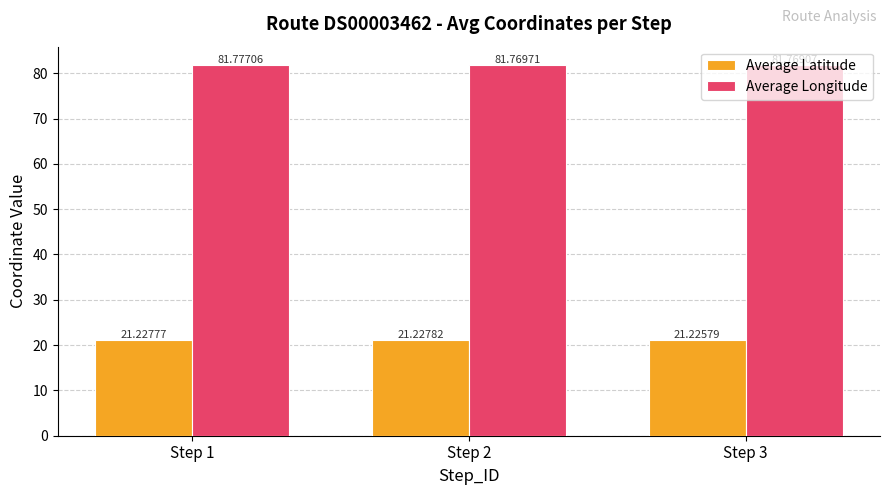

Rank the categories by Average Longitude value from highest to lowest.

Step 1, Step 2, Step 3